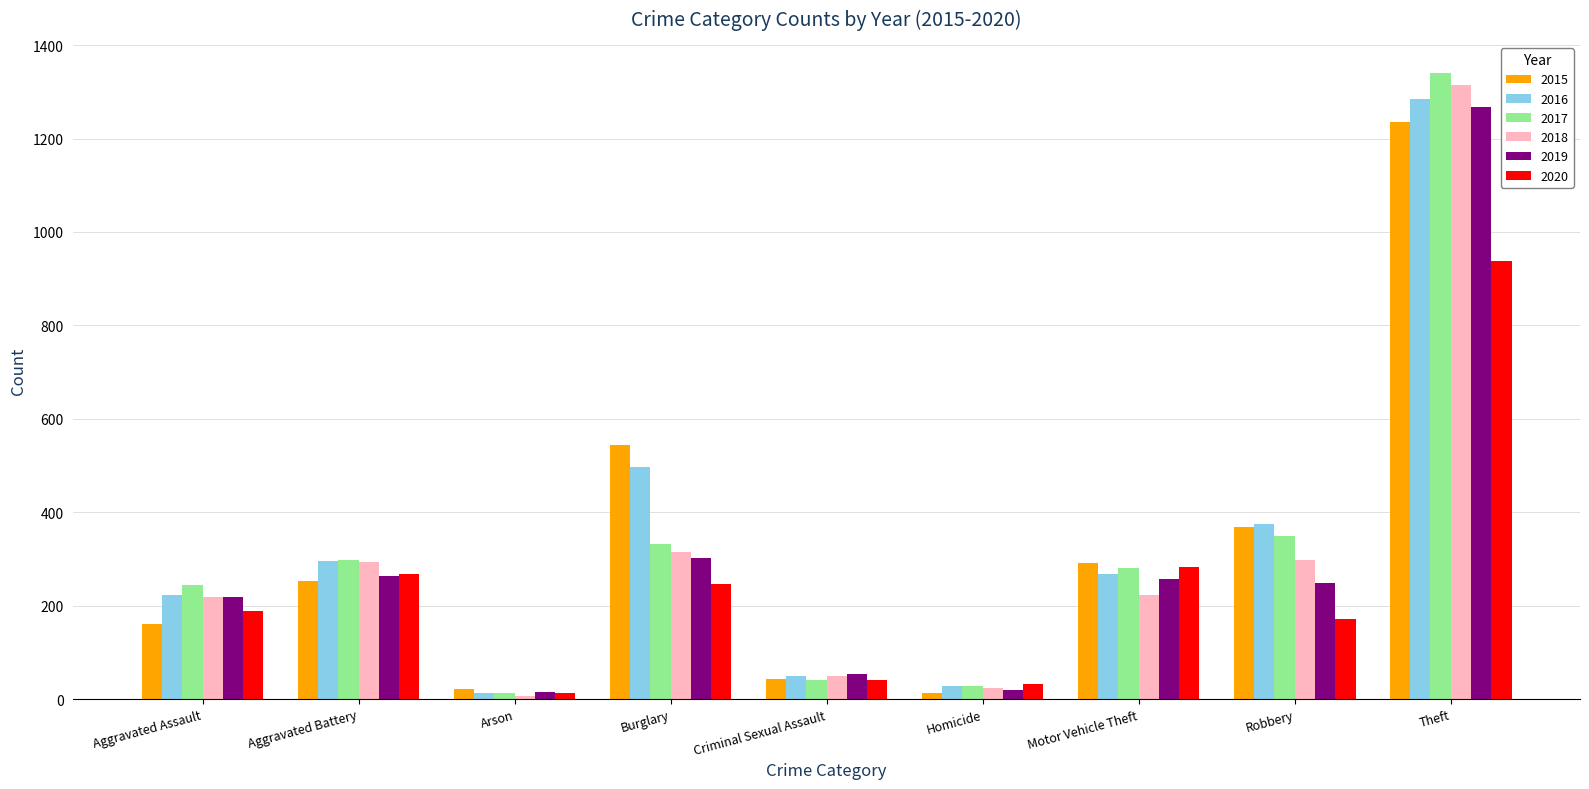

How many groups of bars are there?

9